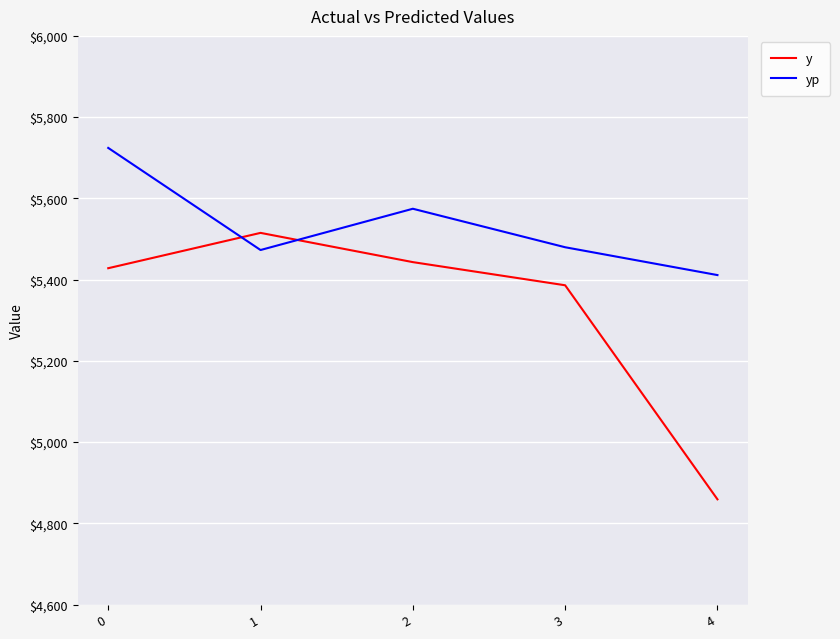

What is the sum of the y values at 1 and 2?

10958.0